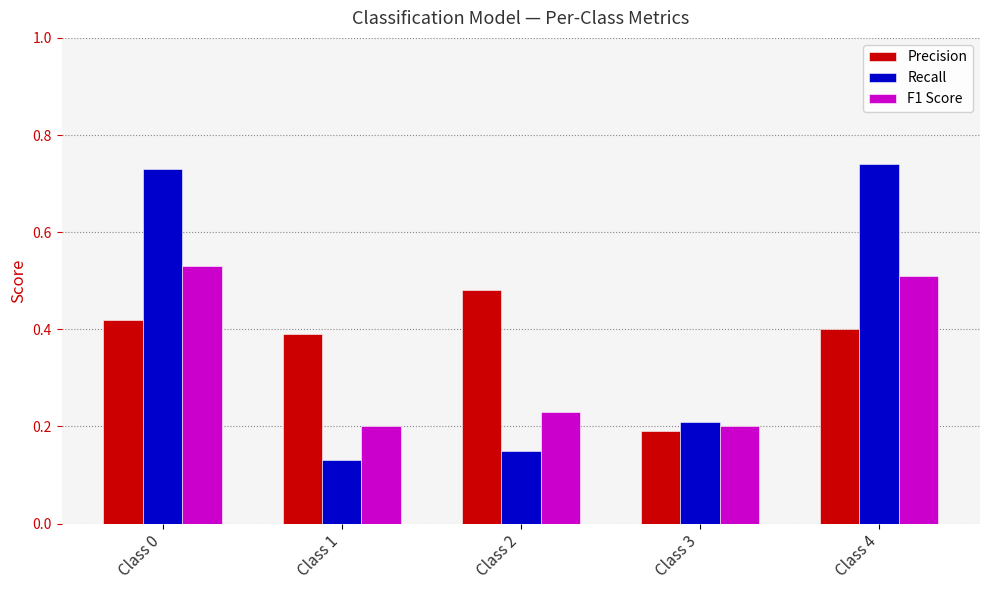

What is the difference between the maximum and second lowest values in the F1 Score series?

0.3